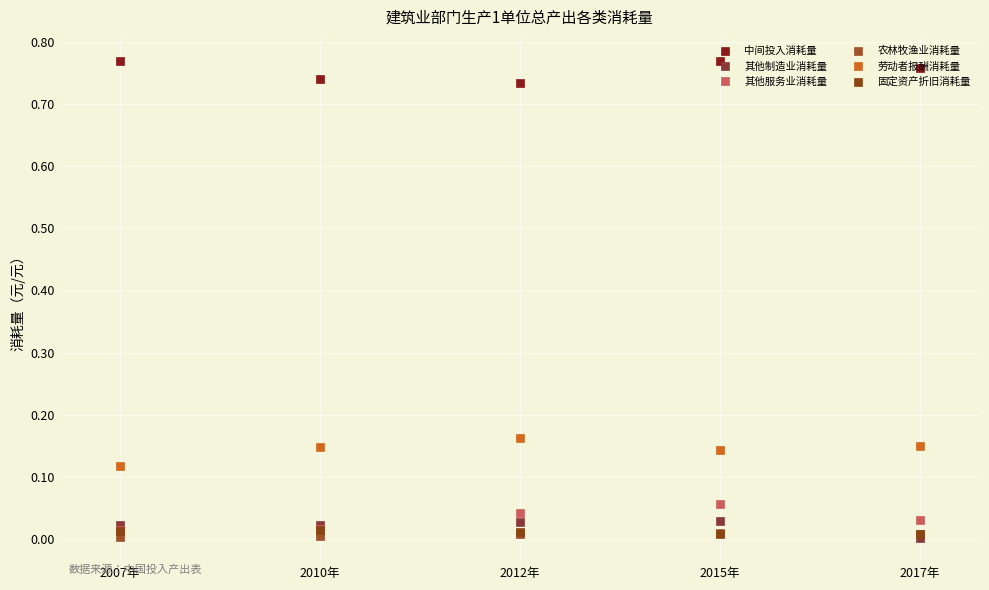

True or false: 中间投入消耗量 has more than 1 interior local peaks.

False